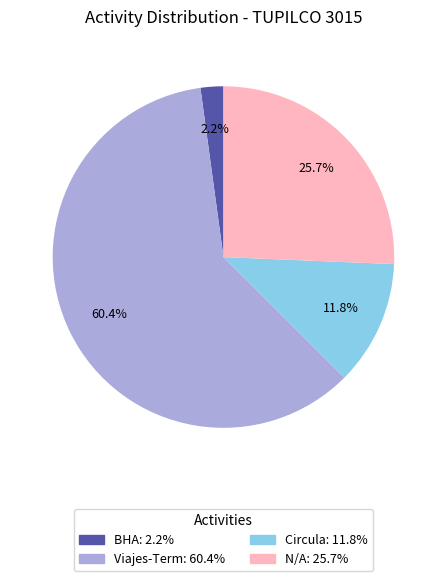

Is there a majority slice in this chart?

Yes